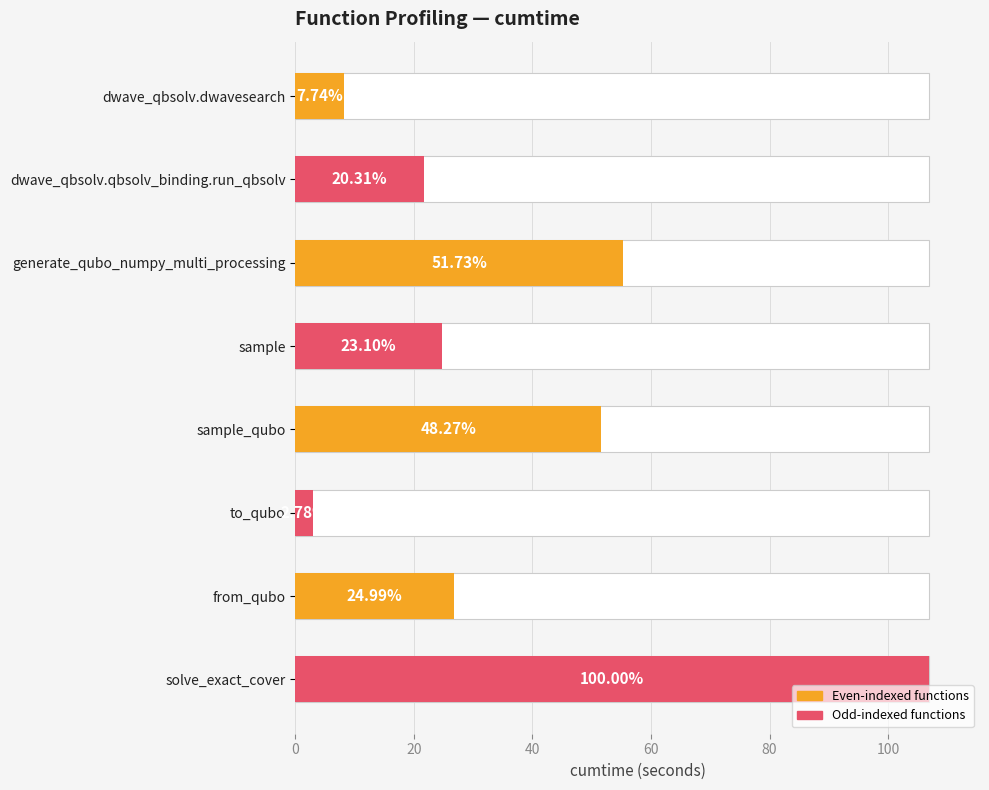

What is the sum of the values at dwave_qbsolv.dwavesearch and solve_exact_cover?

115.2